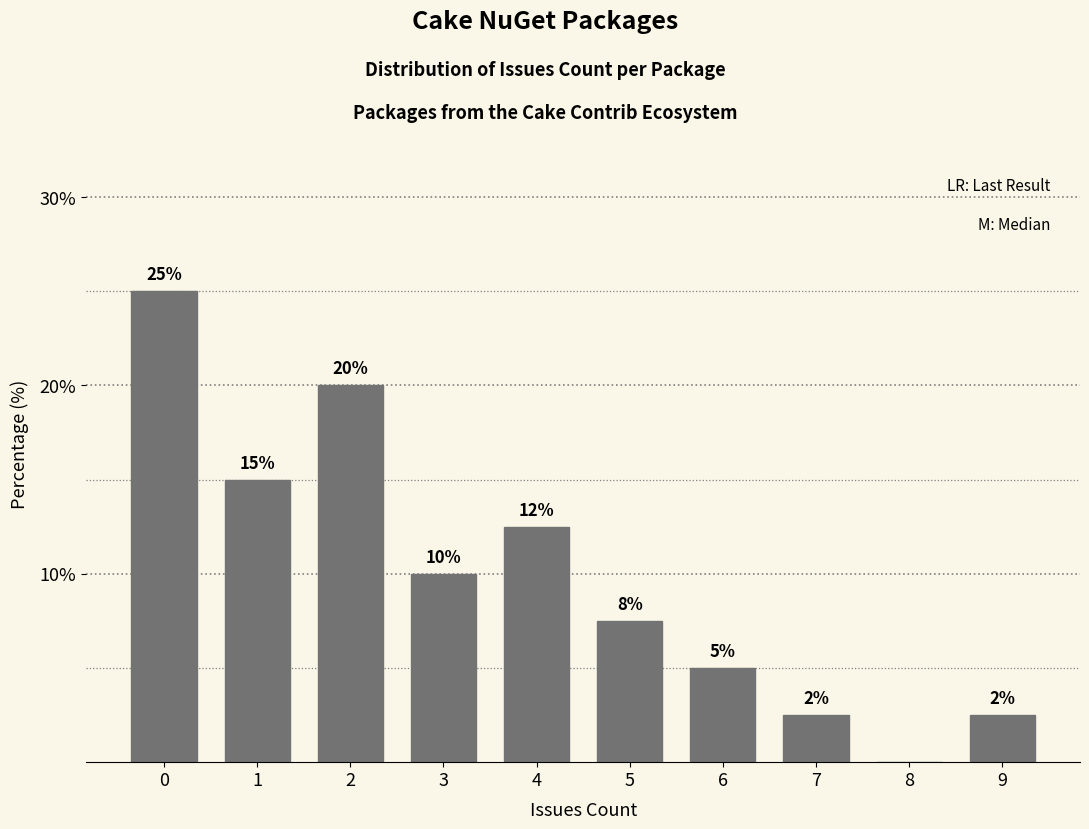

Is it true that the value at 4 is 12.5?

True